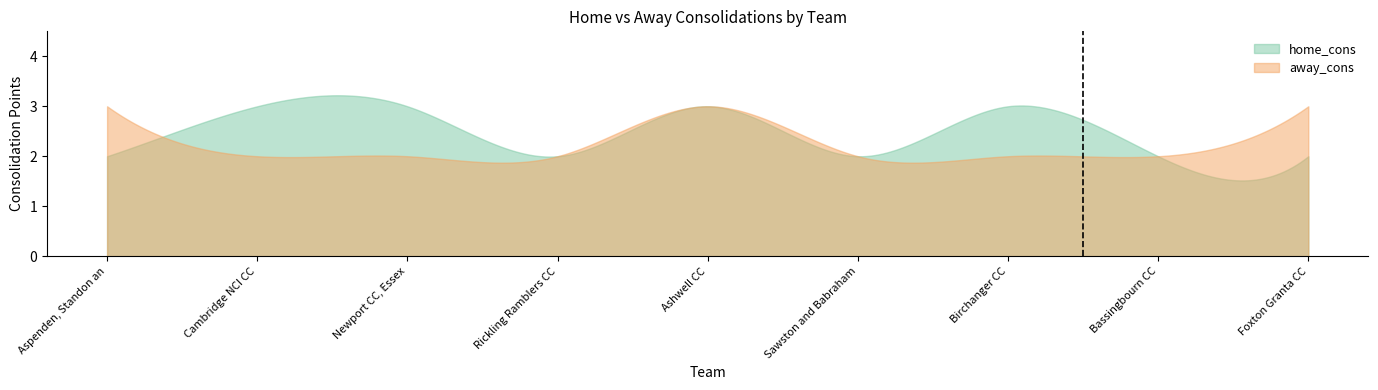

Rank the series by their maximum value, from lowest to highest.

home_cons, away_cons